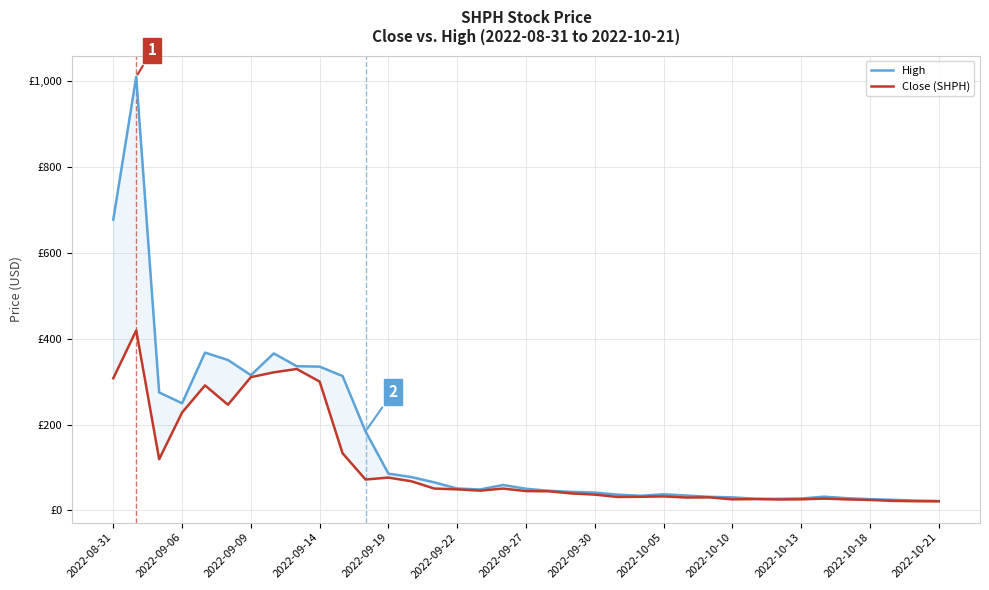

Which series changed the most between 28 and 35?

Close (SHPH)